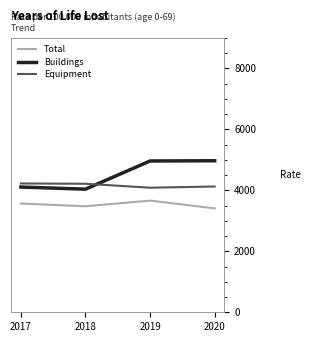

True or false: Equipment and Total cross at least once.

False